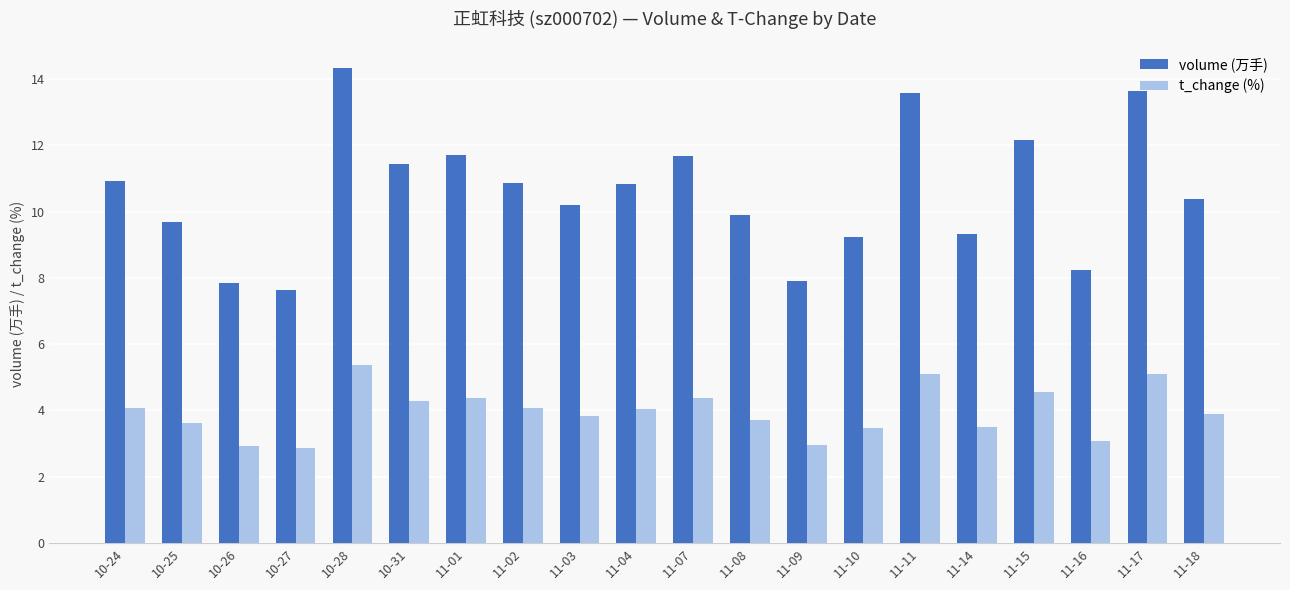

What is the spread (max minus min) of values at 11-18?

6.5